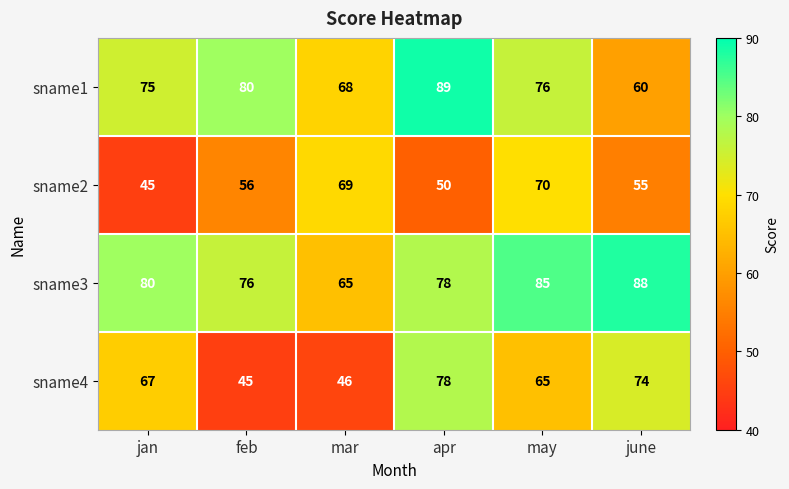

How many data points does each series have?

6